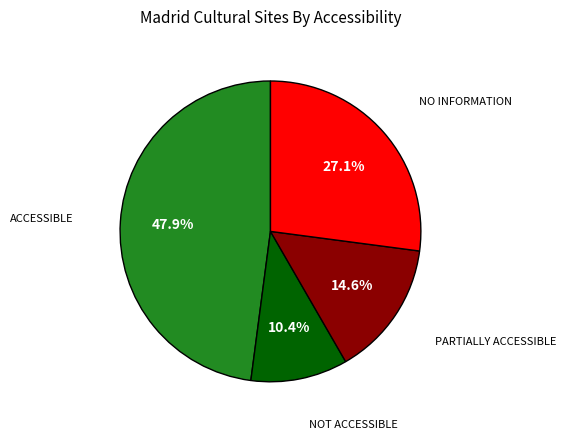

Is there any slice that represents more than half of the pie?

No